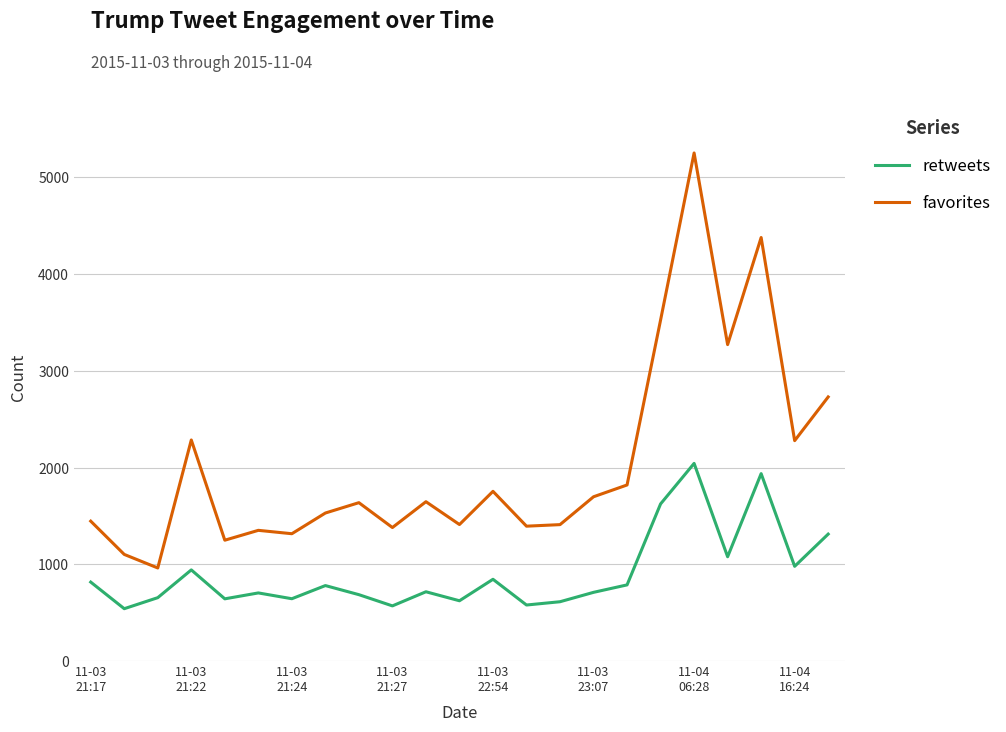

What is the minimum value shown in the chart?

541